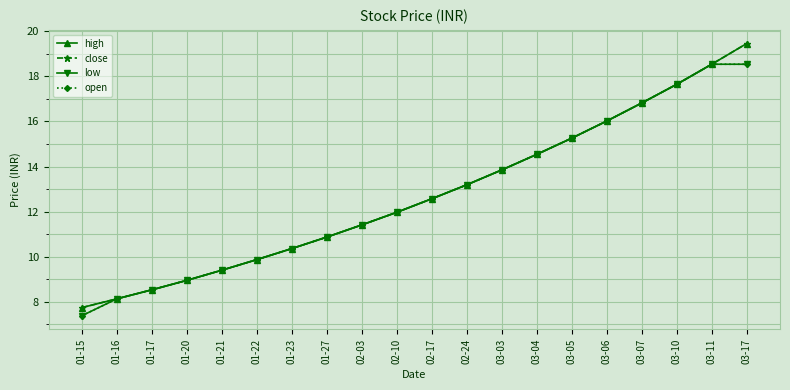

Reading right to left, transcribe all the data shown in this chart.

high: 19.5	18.5	17.6	16.8	16.0	15.3	14.5	13.8	13.2	12.6	12.0	11.4	10.9	10.4	9.9	9.4	8.9	8.5	8.1	7.7
close: 19.5	18.5	17.6	16.8	16.0	15.3	14.5	13.8	13.2	12.6	12.0	11.4	10.9	10.4	9.9	9.4	8.9	8.5	8.1	7.7
low: 18.5	18.5	17.6	16.8	16.0	15.3	14.5	13.8	13.2	12.6	12.0	11.4	10.9	10.4	9.9	9.4	8.9	8.5	8.1	7.4
open: 18.5	18.5	17.6	16.8	16.0	15.3	14.5	13.8	13.2	12.6	12.0	11.4	10.9	10.4	9.9	9.4	8.9	8.5	8.1	7.4